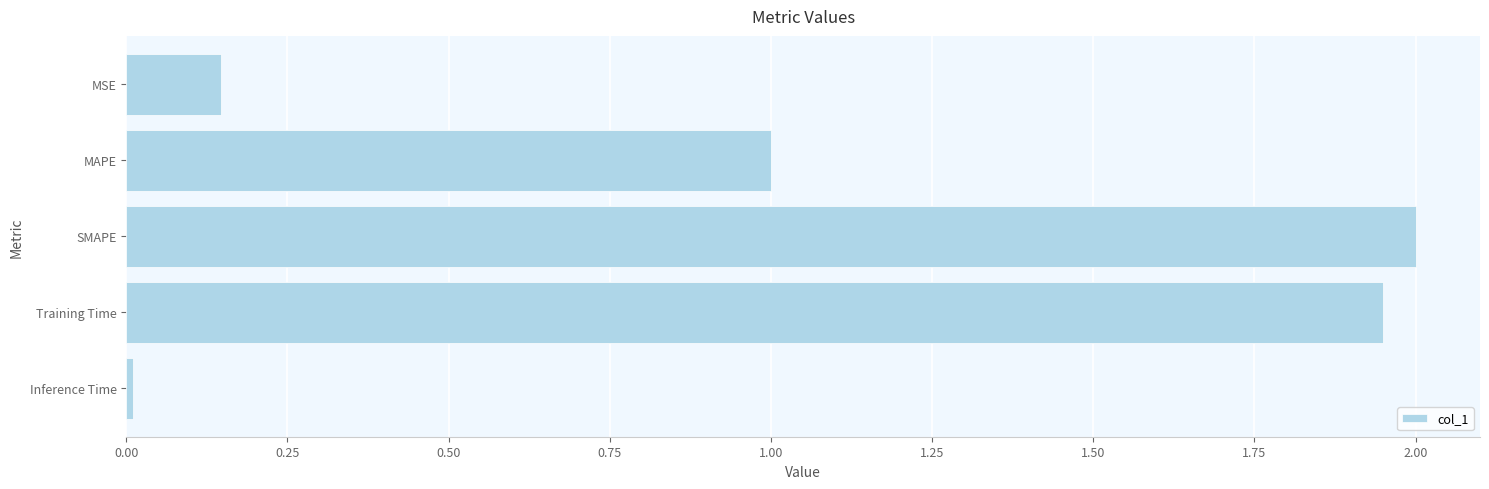

What is the difference between the values at MSE and SMAPE?

1.9